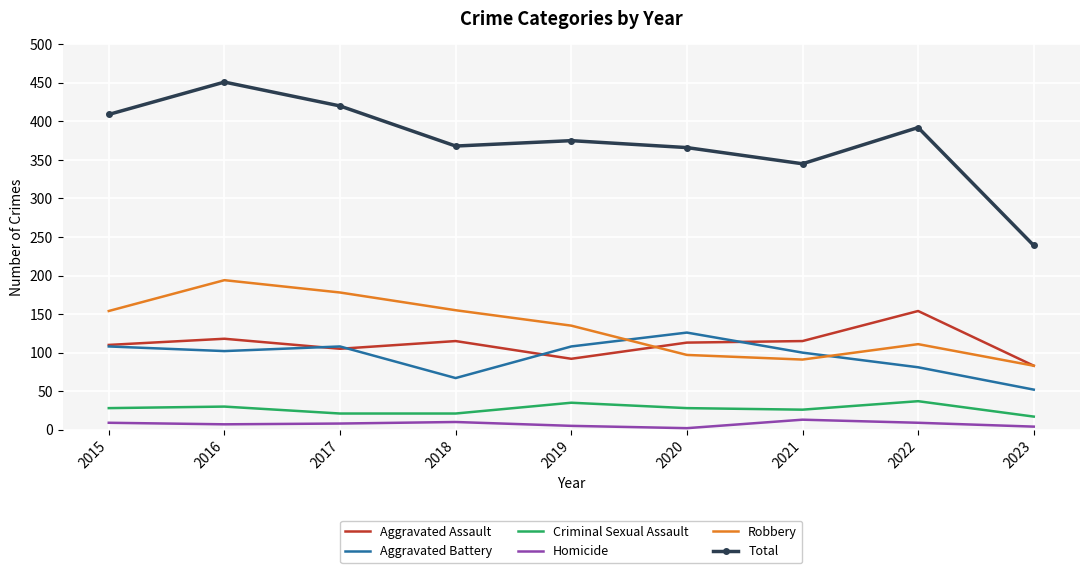

True or false: Aggravated Battery and Total intersect in this chart.

False